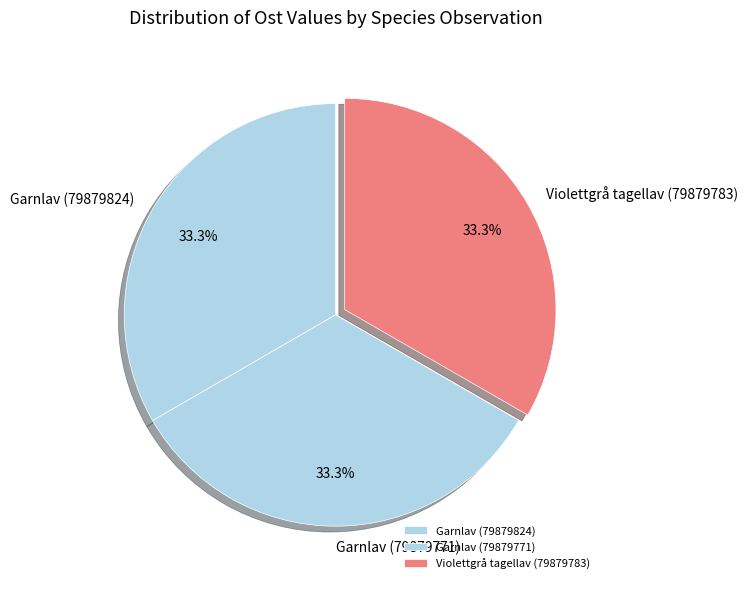

Approximately how many times larger is the value at Garnlav (79879824) compared to Violettgrå tagellav (79879783)?

1.0